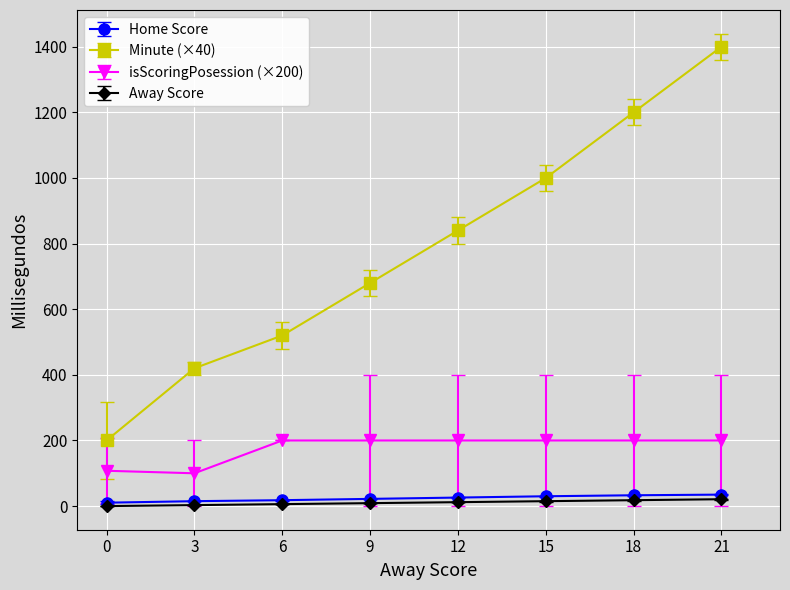

Does the chart display data point markers on the line(s)?

Yes